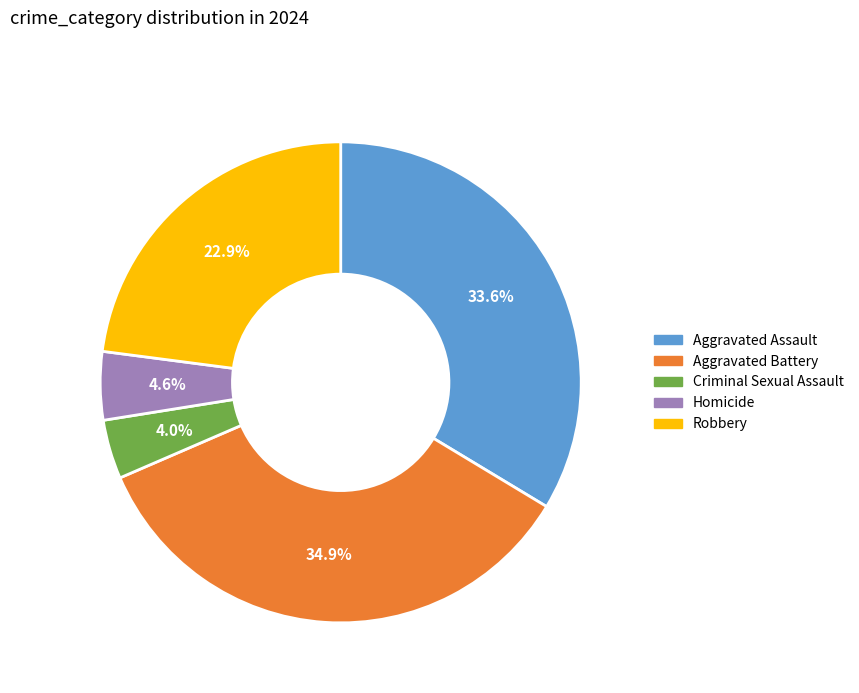

To the nearest percent, what portion does Robbery represent?

23%